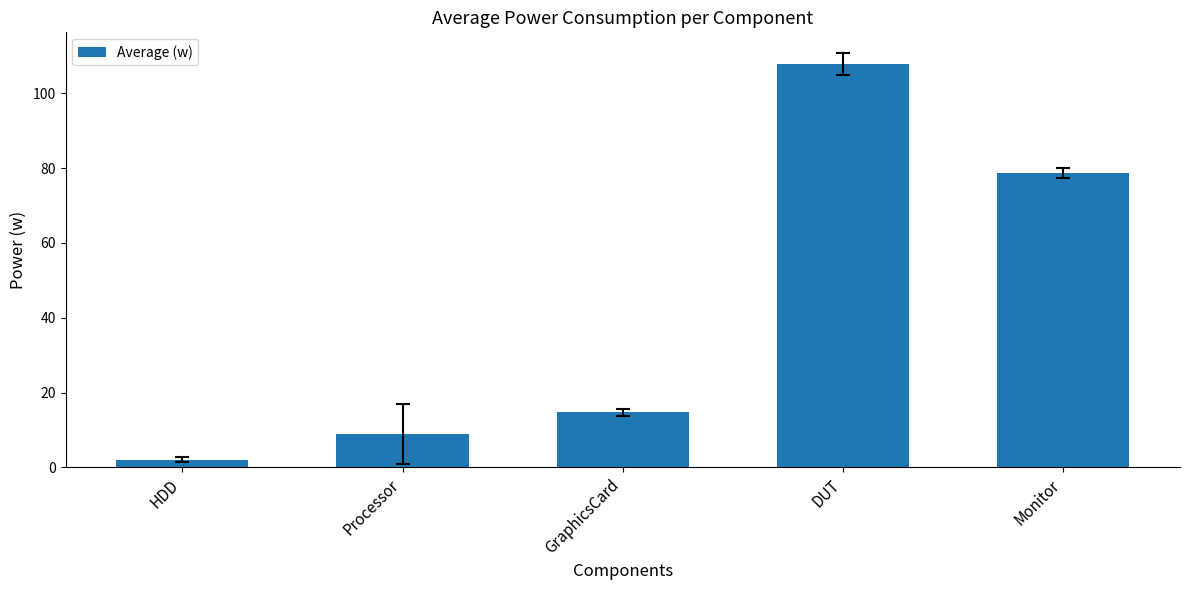

The chart shows a value of 14.7 at GraphicsCard. True or false?

True